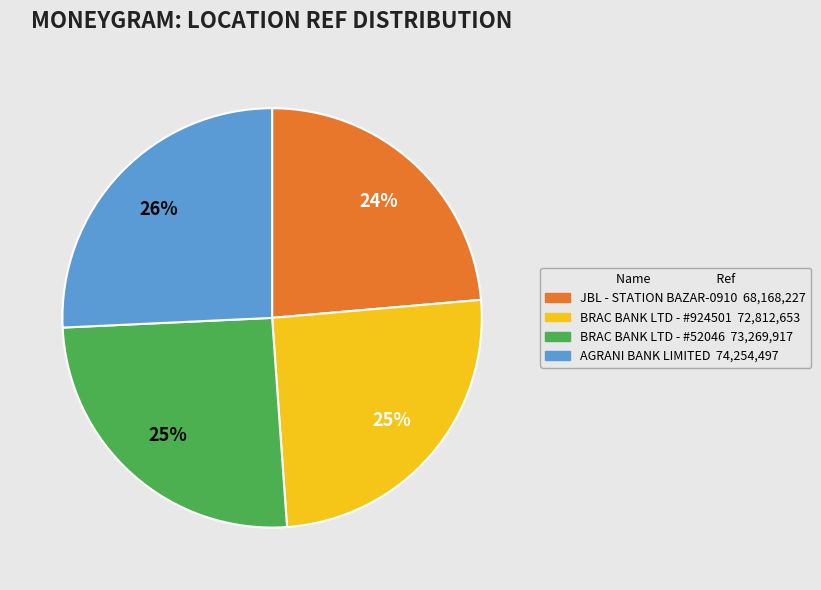

To the nearest percent, what is the difference between the largest and smallest slice percentages?

2%